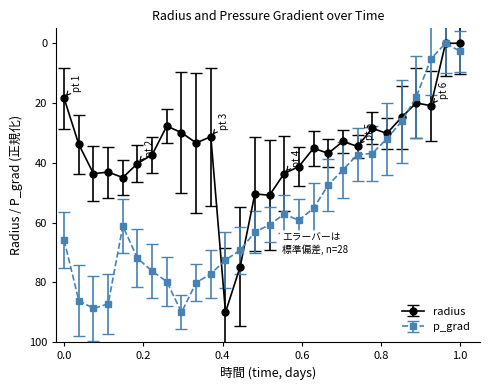

What is the value of the radius point at the 20th from the left?

32.9